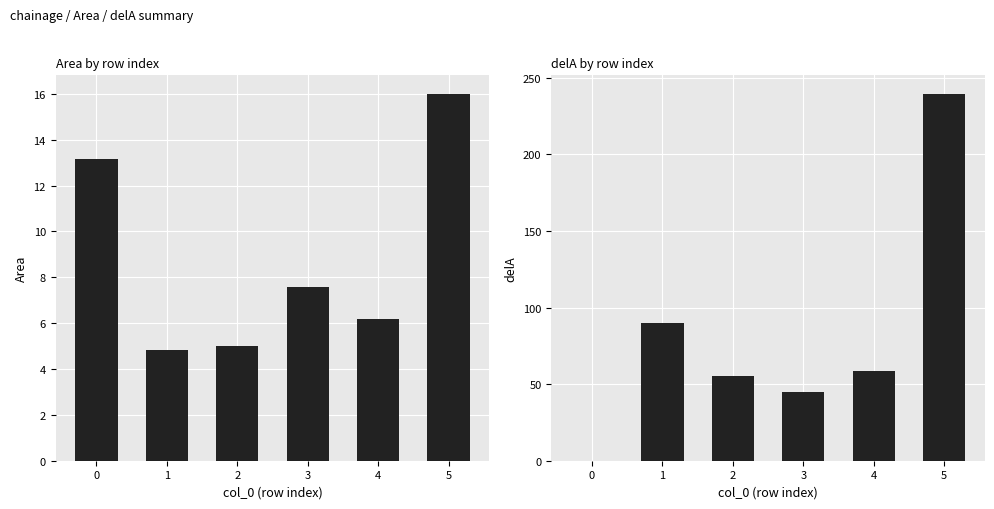

Reading right to left, list all the values displayed in this chart.

Area: 5=16.0	4=6.2	3=7.6	2=5.0	1=4.8	0=13.2
delA: 5=239.6	4=58.6	3=44.8	2=55.5	1=89.6	0=0.0